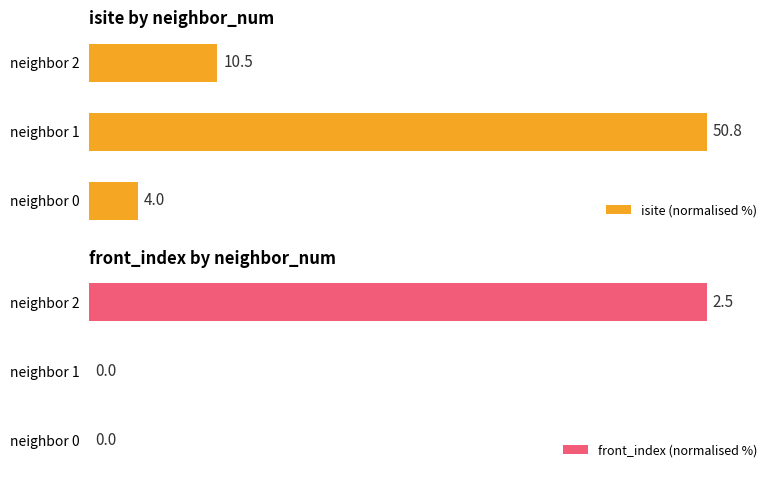

How many series are shown in this chart?

2